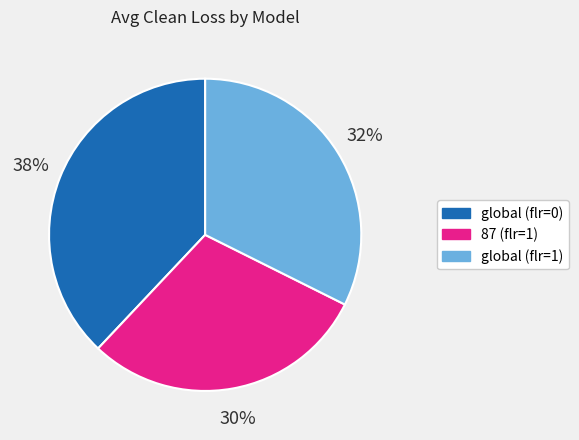

To the nearest percent, what percentage of the pie is global (flr=1)?

32%